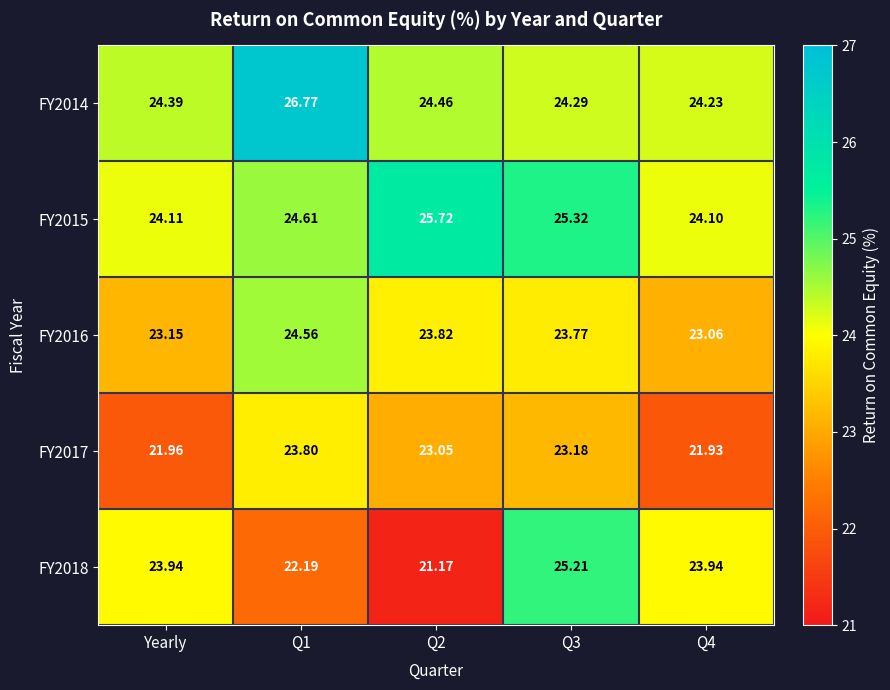

At how many categories does at least one series exceed 26?

1